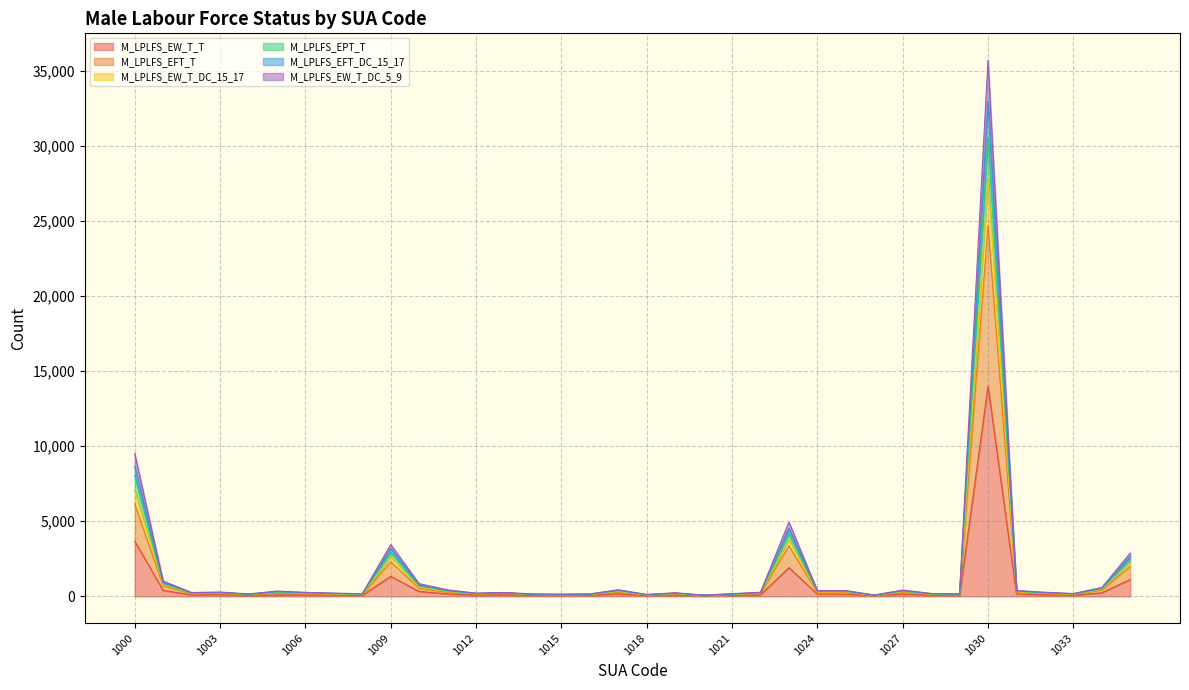

At which category is the sum across all series the highest?

1030